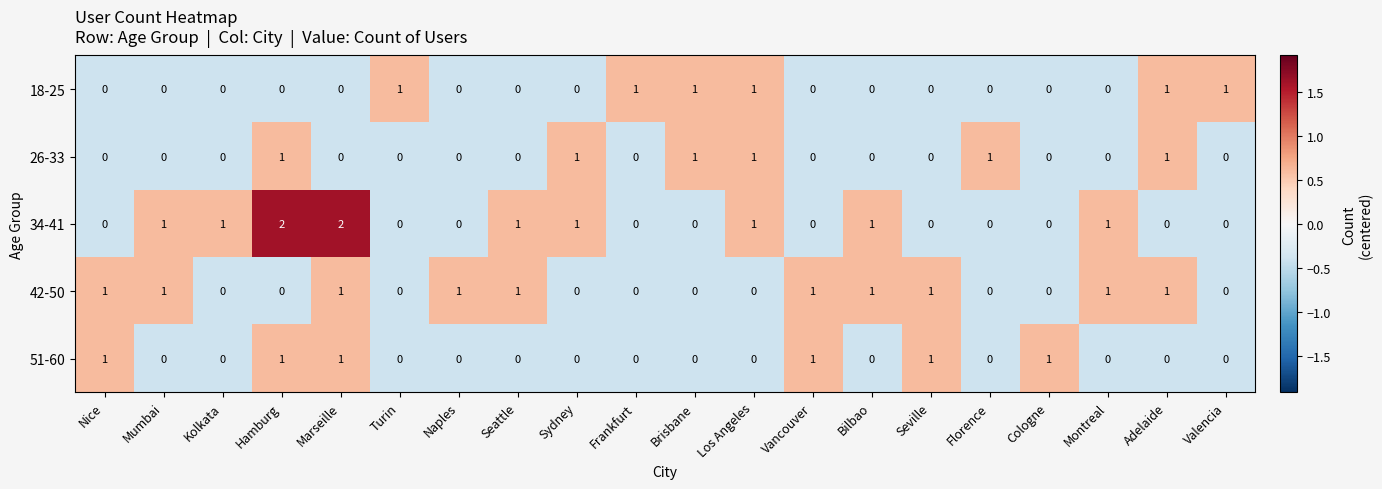

What is the minimum value shown in the chart?

0